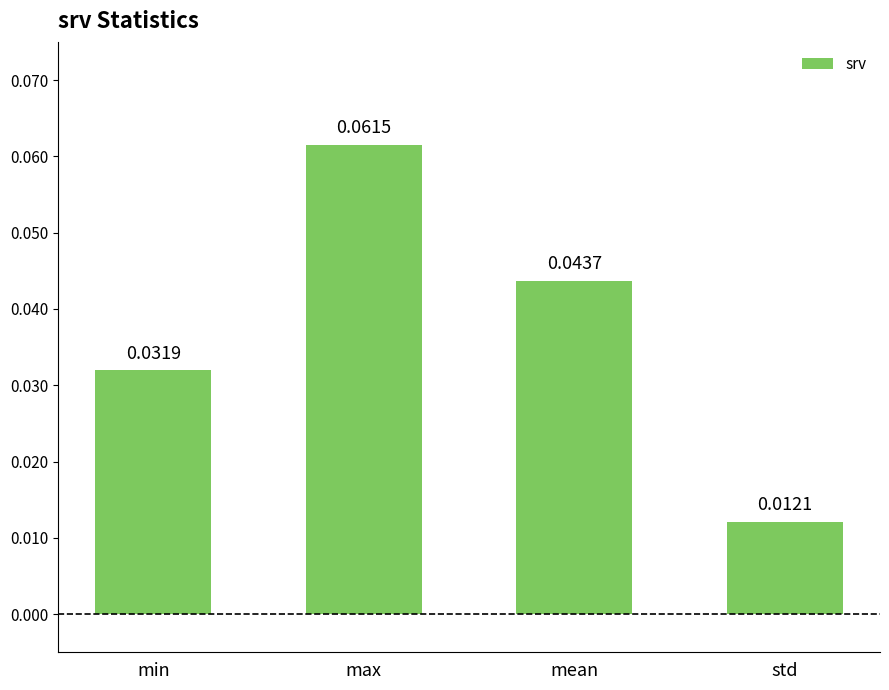

What is the label of the 2nd bar from the right?

mean